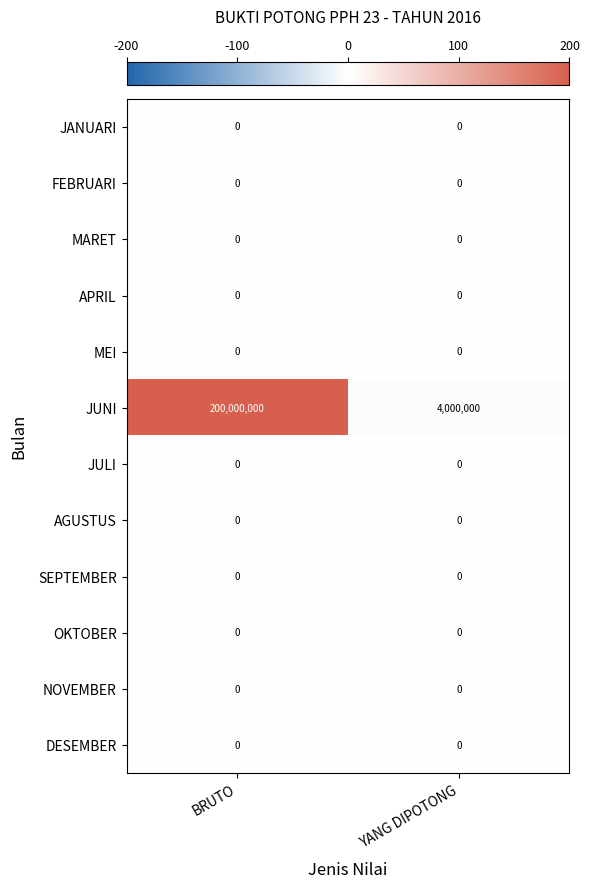

What is the greatest value displayed?

200000000